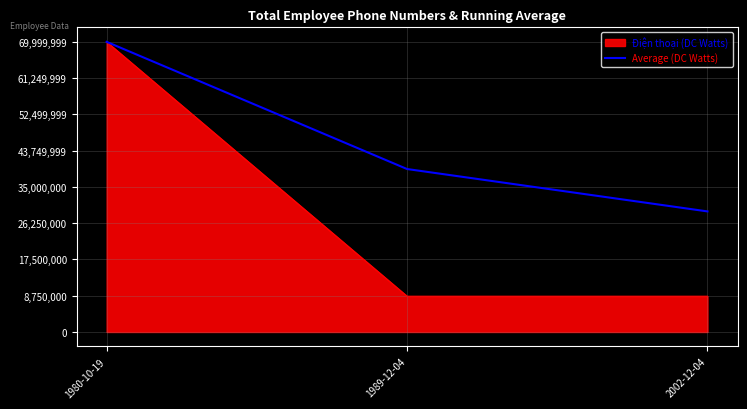

At which label does Average (DC Watts) reach its peak?

1980-10-19